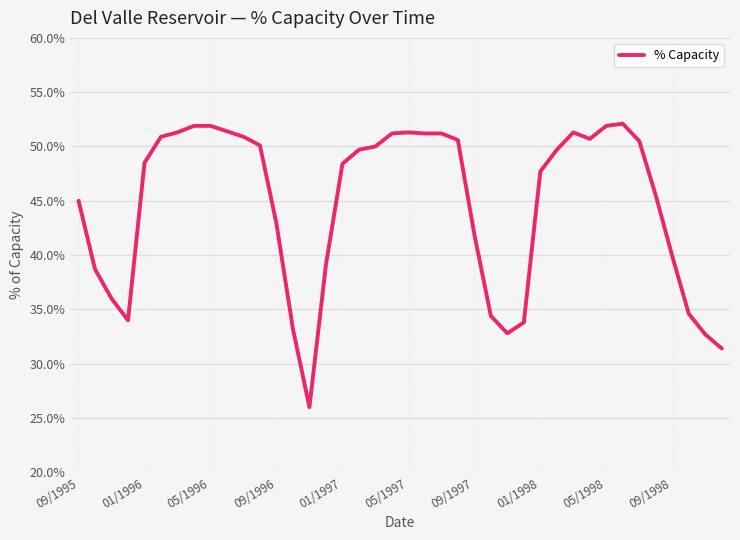

How many values are below 49?

20